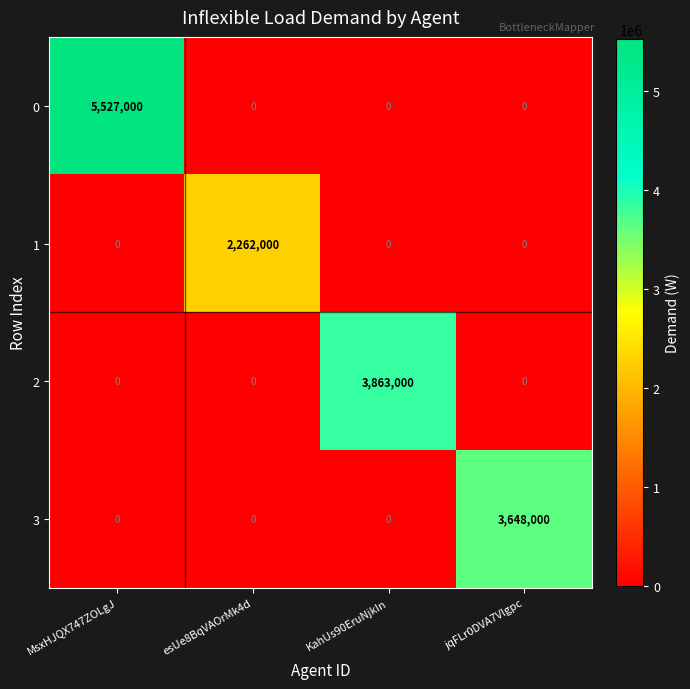

What is the average value of the 2 series?

965750